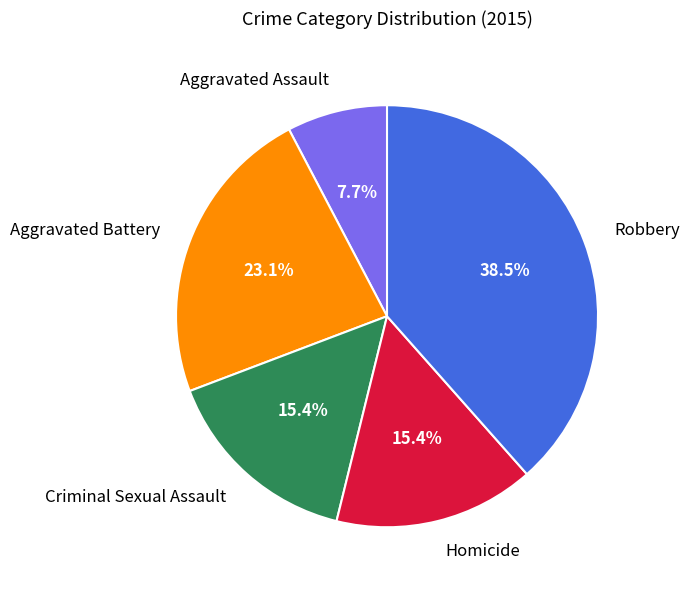

Combined, what portion of the pie is Robbery and Aggravated Assault?

46.2%